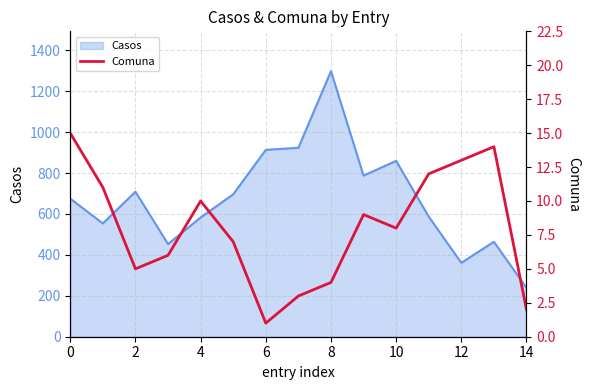

What is the lowest value of the Casos series?

238.6